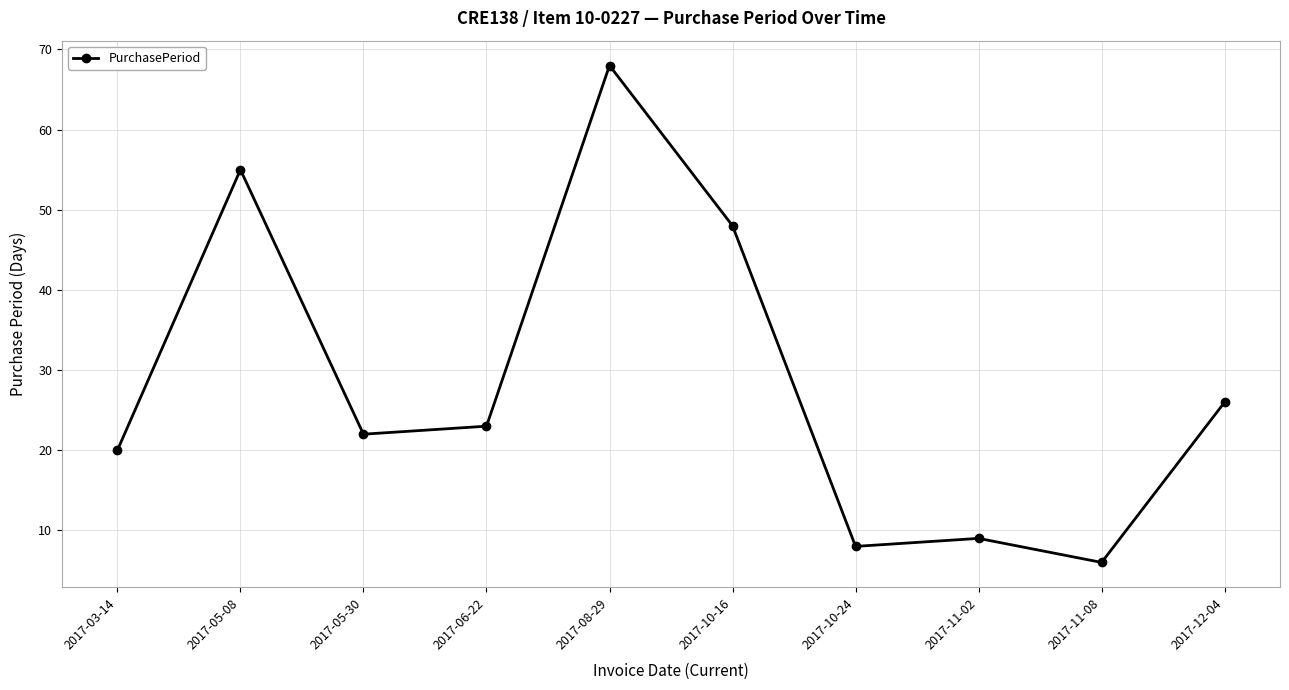

What is the difference between the maximum and minimum values?

62